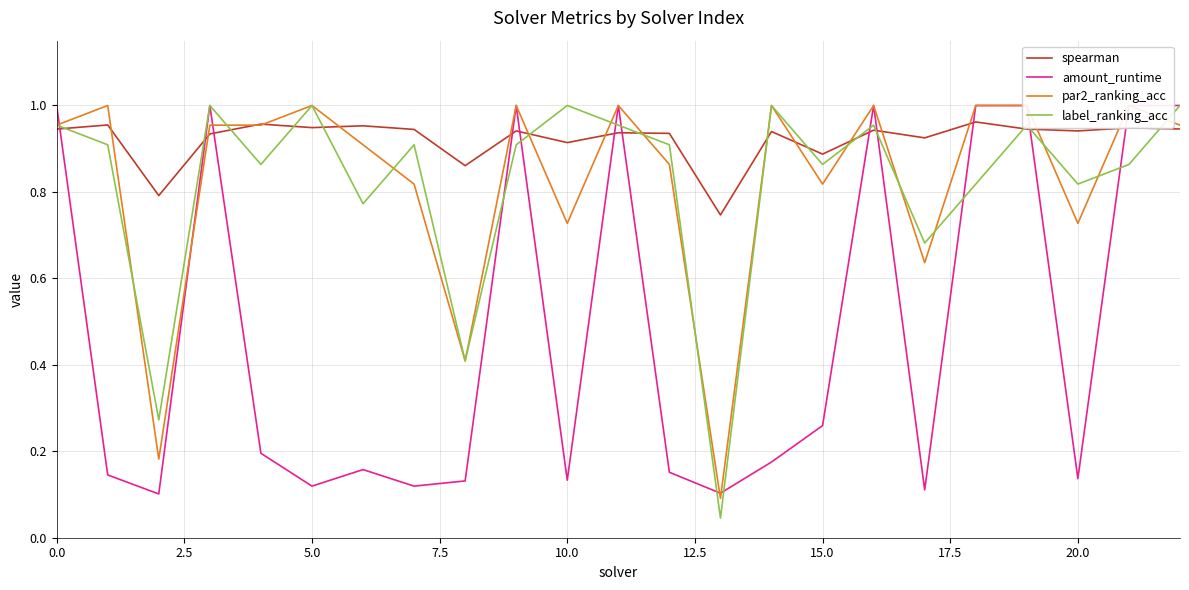

What is the value of the label_ranking_acc point at the 5th from the left?

0.9